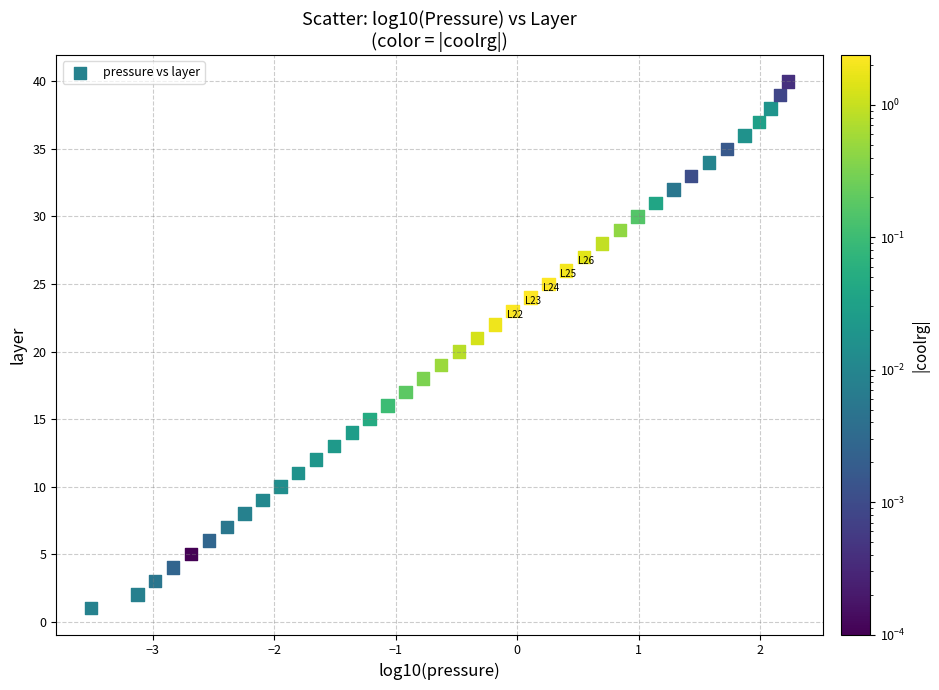

Count the number of points in this scatter plot.

40